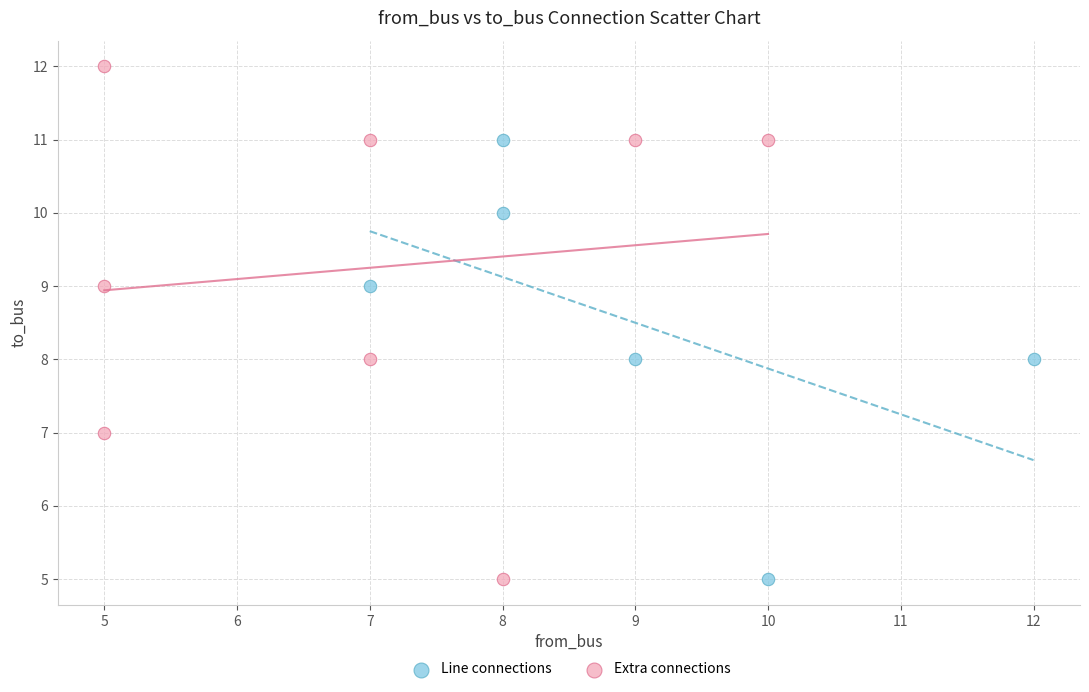

What are all the series names shown in the legend?

Line connections, Extra connections